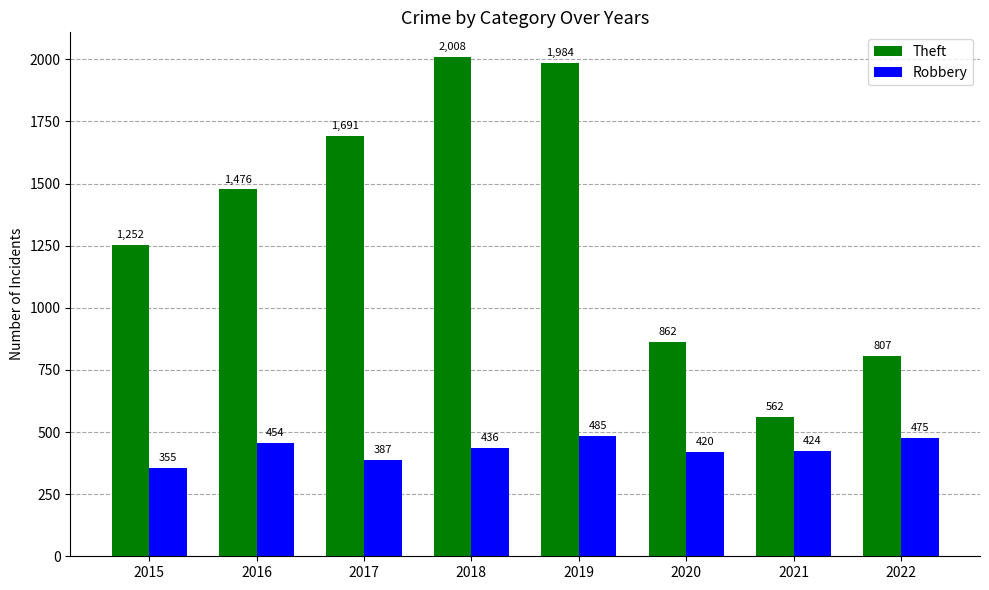

How many series are shown in this chart?

2